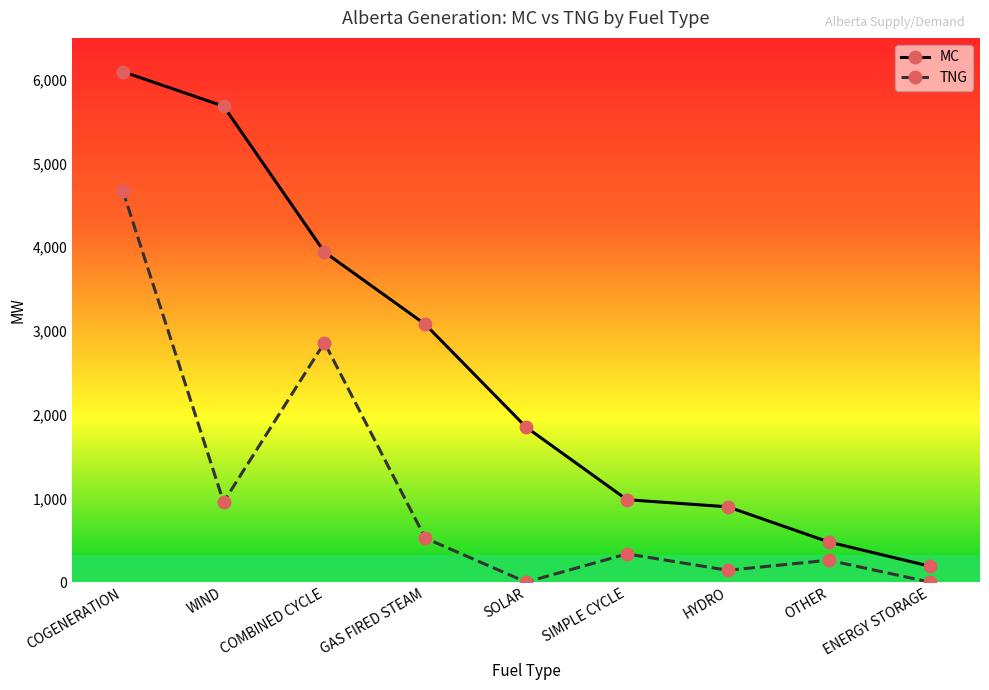

Does the chart have visible grid lines?

No